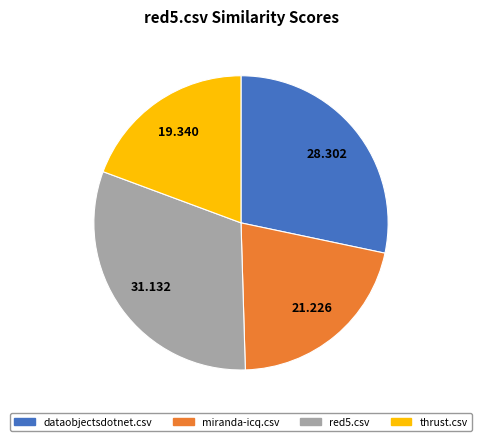

Is there any slice that represents more than half of the pie?

No